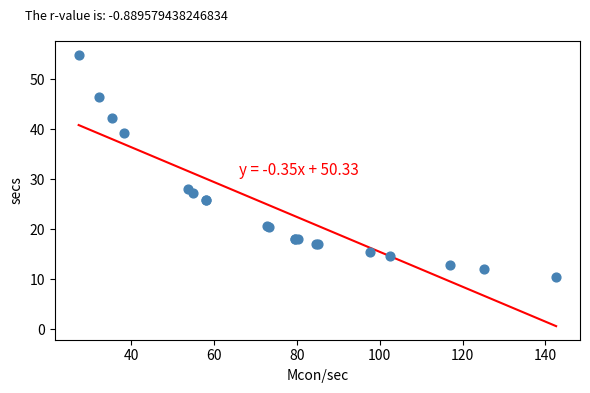

What Y value in the scatter plot is closest to 32?

28.0